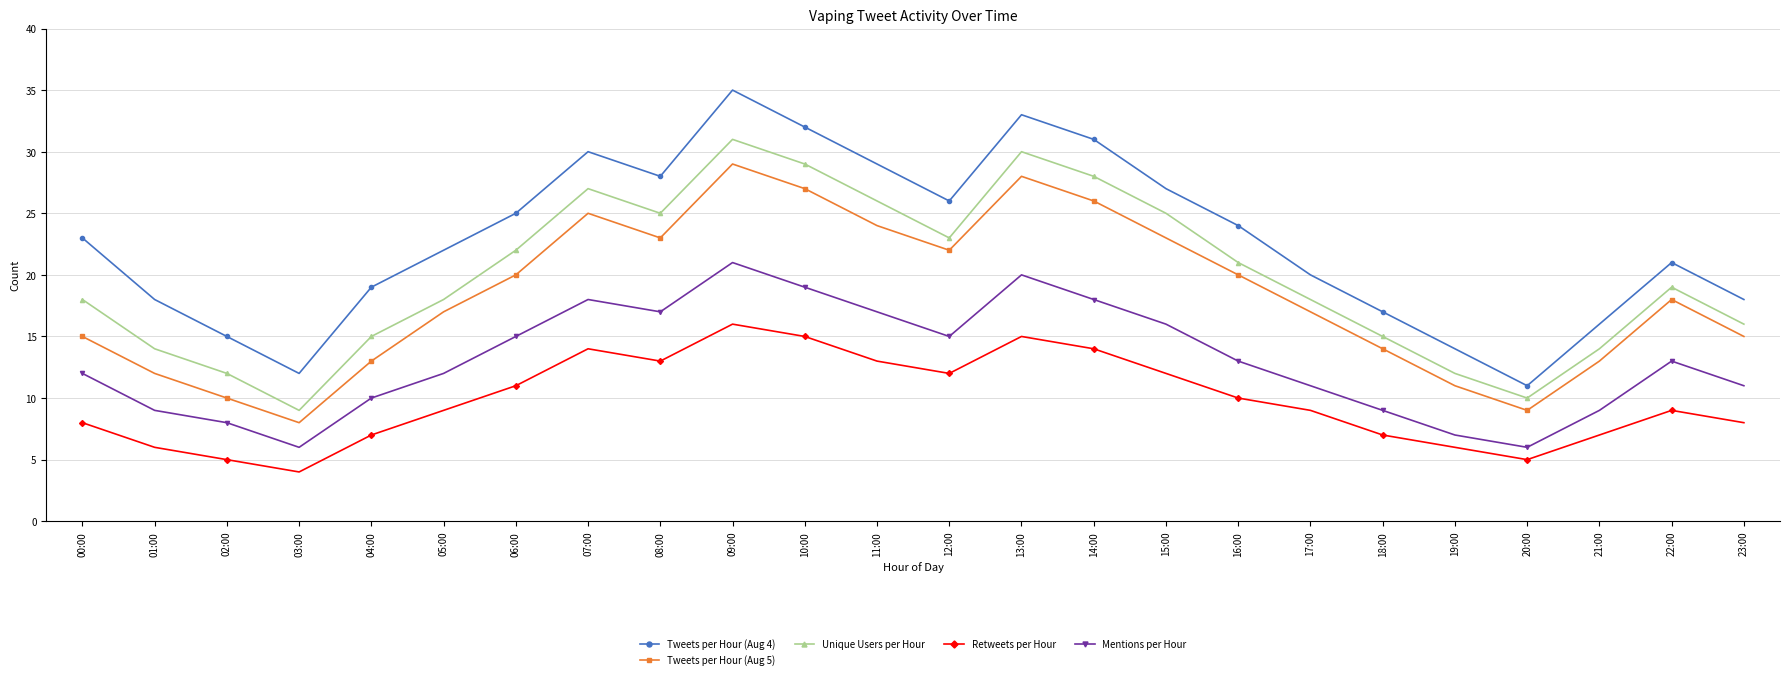

True or false: Tweets per Hour (Aug 5) has more than 1 interior local peaks.

True